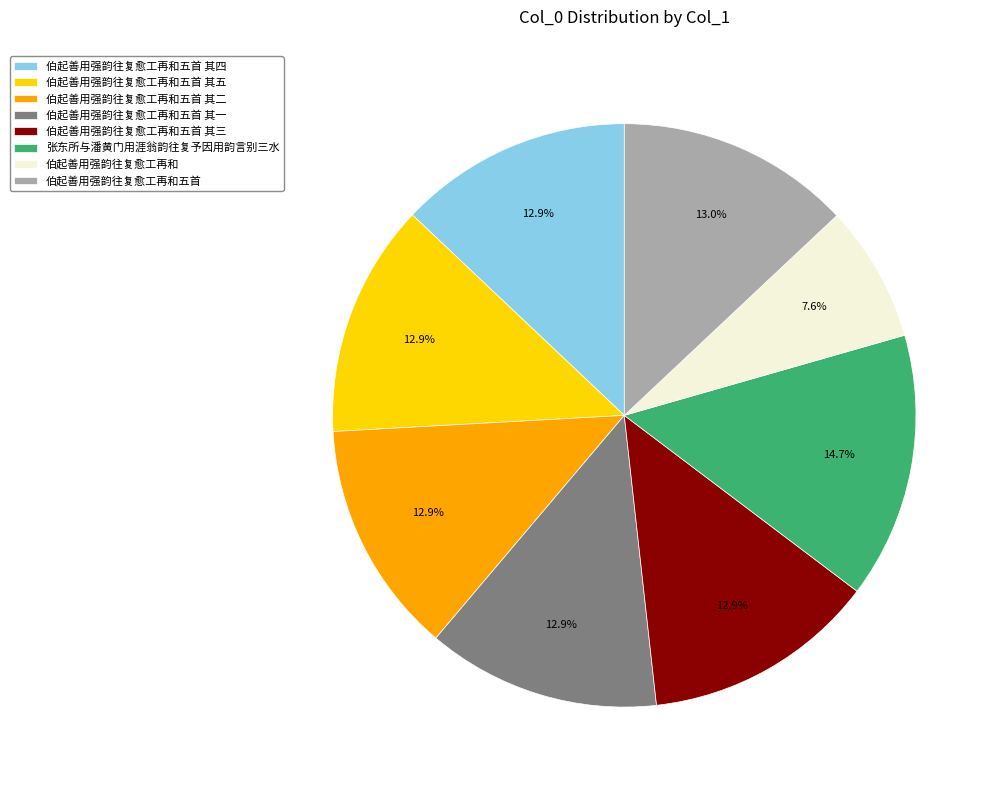

Do 张东所与潘黄门用涯翁韵往复予因用韵言别三水 and 伯起善用强韵往复愈工再和 together represent more than half of the pie?

No